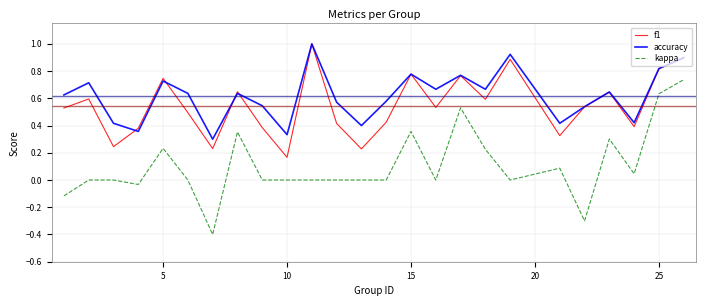

What is the maximum value shown in the chart?

1.0